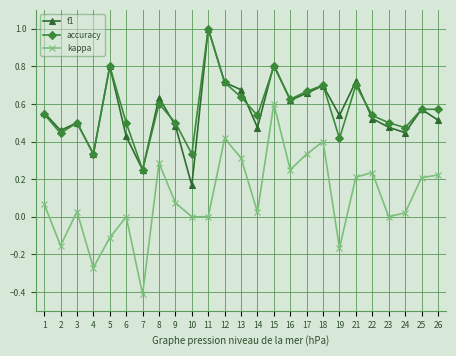

True or false: kappa has a value of 0.1 at 26.

False